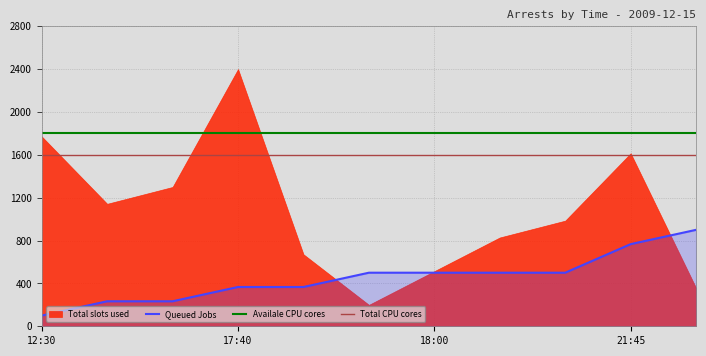

The value of Queued Jobs at 18:00 is 500.0. True or false?

True